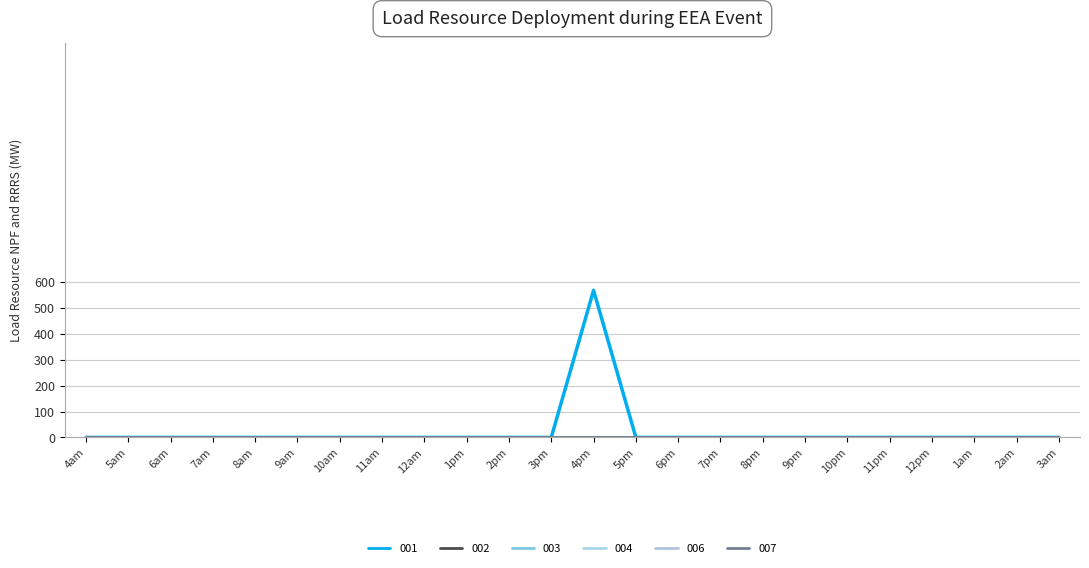

The 001 series shows 0.0 at 12am. True or false?

True